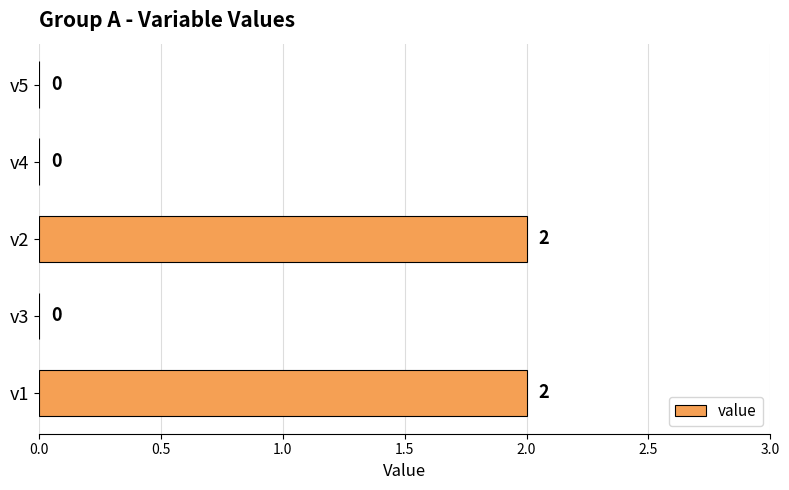

What is the sum of all values?

4